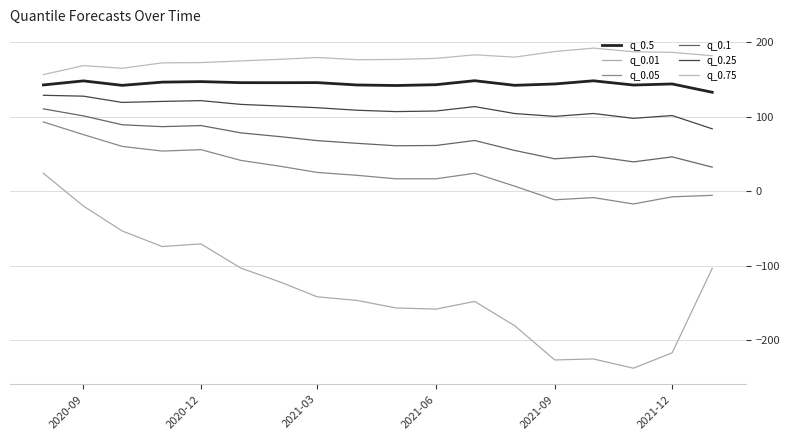

How many lines are shown in the chart?

6